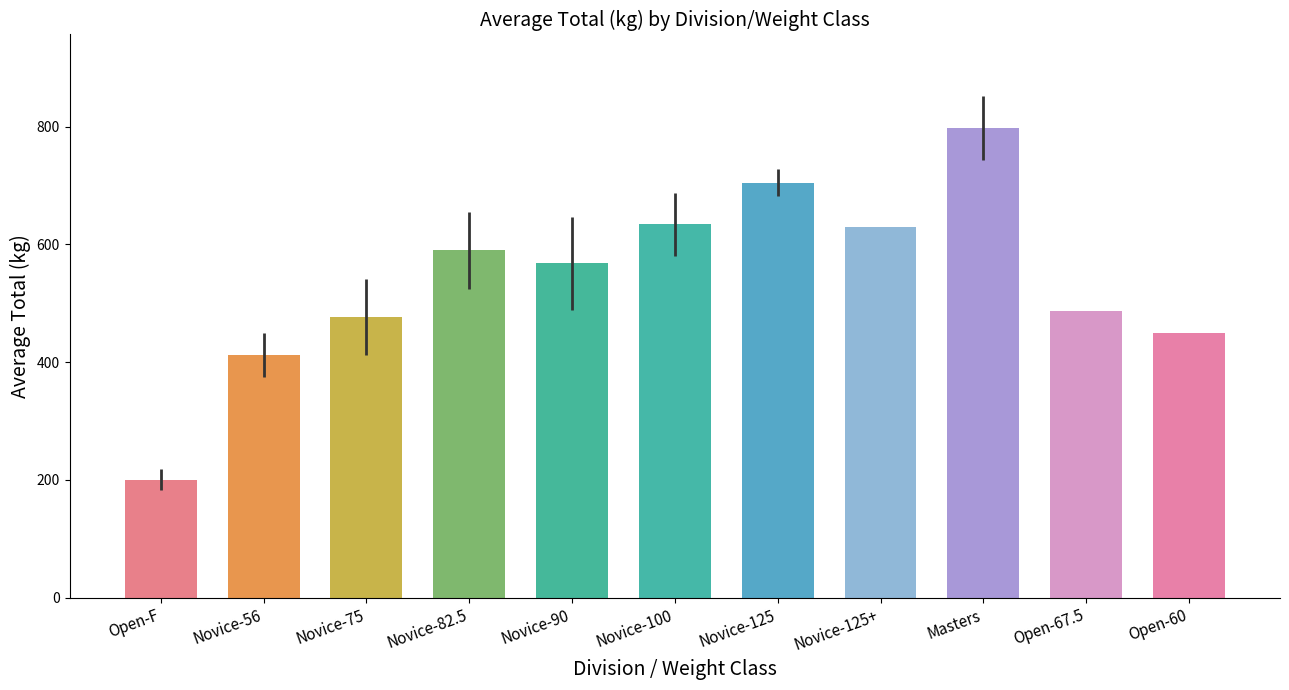

What is the approximate value at Novice-125?

705.0